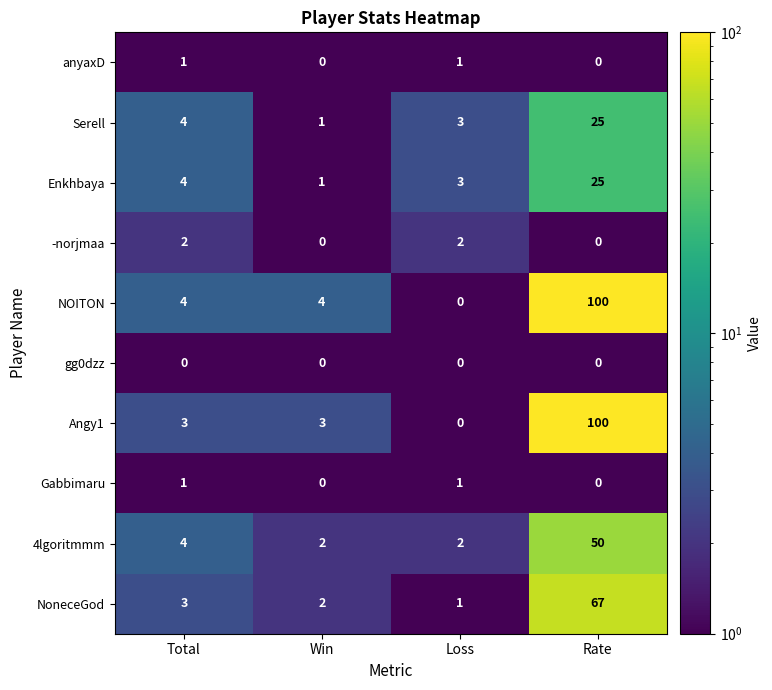

What is the maximum value shown in the chart?

100